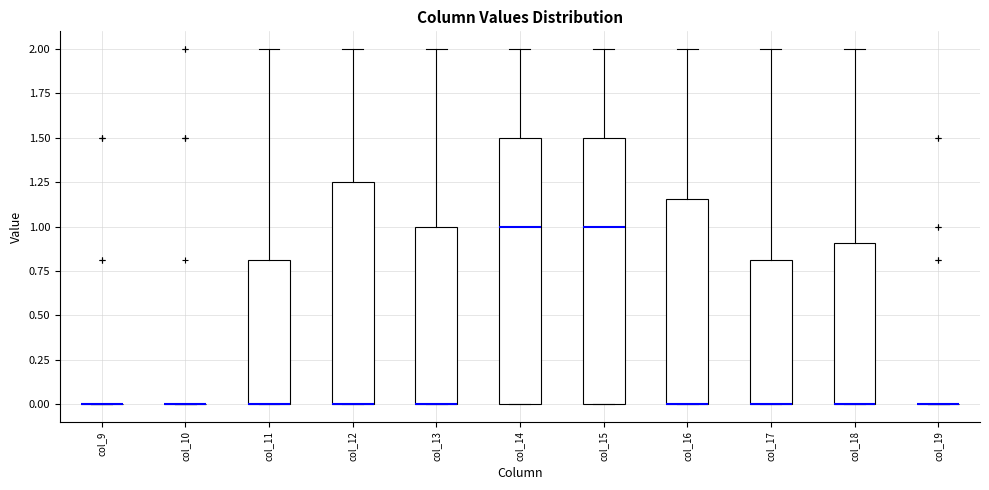

Reading left to right, transcribe this box plot: for each box, give where its median line is, the range the box spans, and where its two whiskers end, as read against the y-axis. The values are not printed on the chart, so give them approximately, as read against the axis.

col_9: box collapsed to a line at 0.00, whiskers 0.00 to 0.00
col_10: box collapsed to a line at 0.00, whiskers 0.00 to 0.00
col_11: median 0.00 (drawn on the box's lower edge), box 0.00 to 0.80, whiskers 0.00 to 2.00
col_12: median 0.00 (drawn on the box's lower edge), box 0.00 to 1.25, whiskers 0.00 to 2.00
col_13: median 0.00 (drawn on the box's lower edge), box 0.00 to 1.00, whiskers 0.00 to 2.00
col_14: median 1.00, box 0.00 to 1.50, whiskers 0.00 to 2.00
col_15: median 1.00, box 0.00 to 1.50, whiskers 0.00 to 2.00
col_16: median 0.00 (drawn on the box's lower edge), box 0.00 to 1.15, whiskers 0.00 to 2.00
col_17: median 0.00 (drawn on the box's lower edge), box 0.00 to 0.80, whiskers 0.00 to 2.00
col_18: median 0.00 (drawn on the box's lower edge), box 0.00 to 0.90, whiskers 0.00 to 2.00
col_19: box collapsed to a line at 0.00, whiskers 0.00 to 0.00